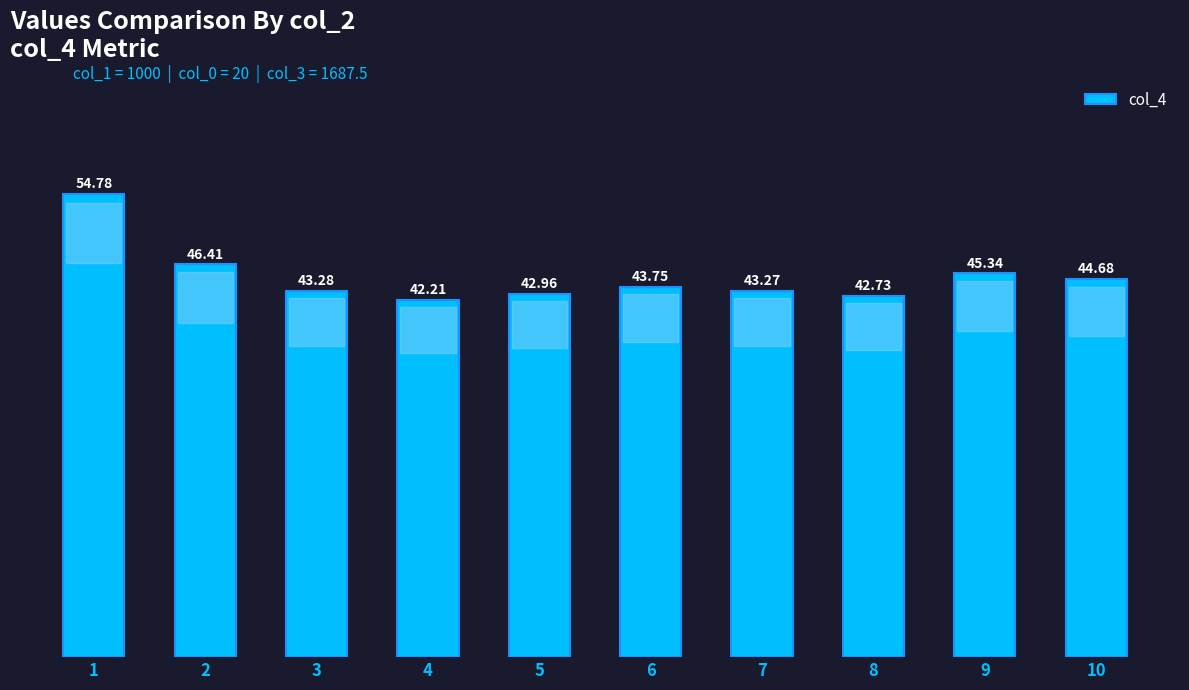

At which label is the value closest to 48?

2